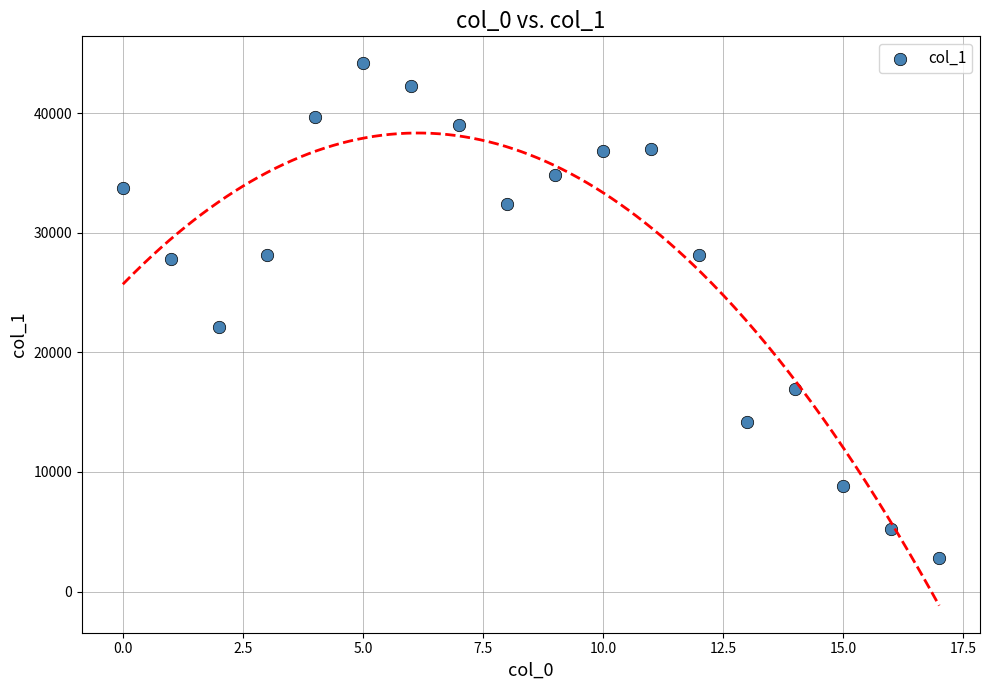

What is the range of Y values (max minus min)?

41333